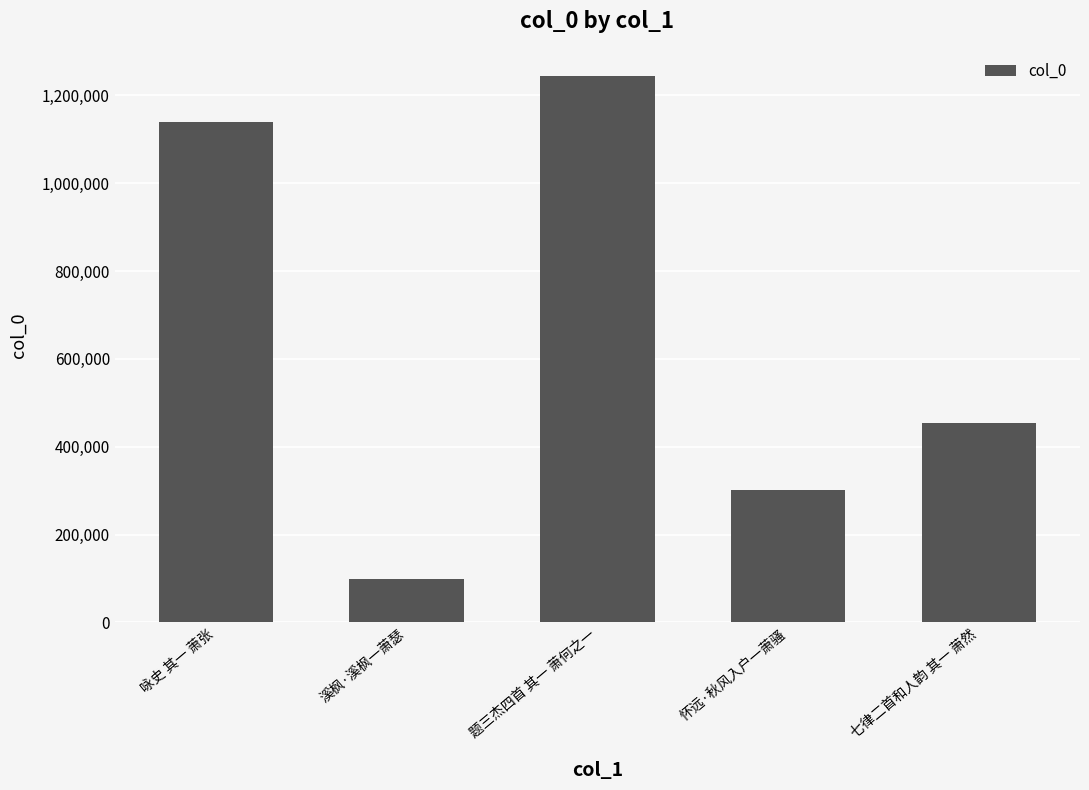

True or false: the data shows 153616 at 怀远·秋风入户一萧骚.

False